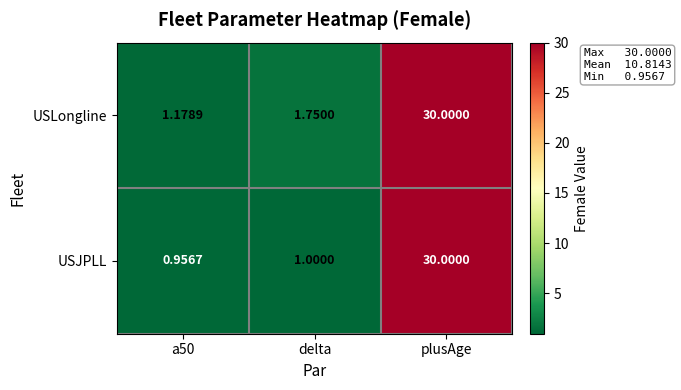

Is the value of USJPLL at delta greater than the value of USLongline at plusAge?

No